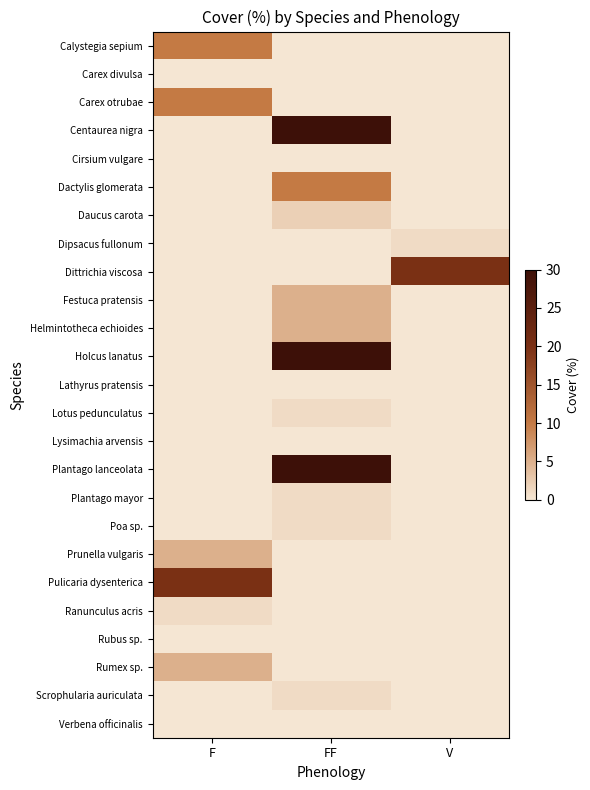

Which series has the largest total across all categories?

Centaurea nigra